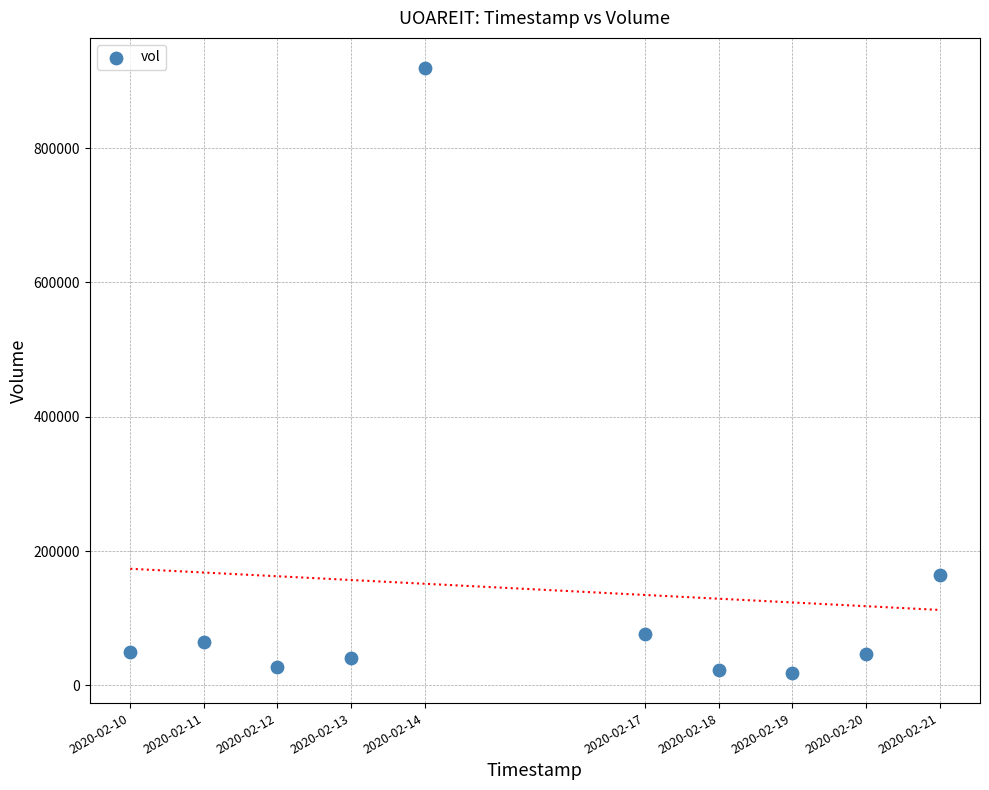

What Y value in the scatter plot is closest to 468900?

163800